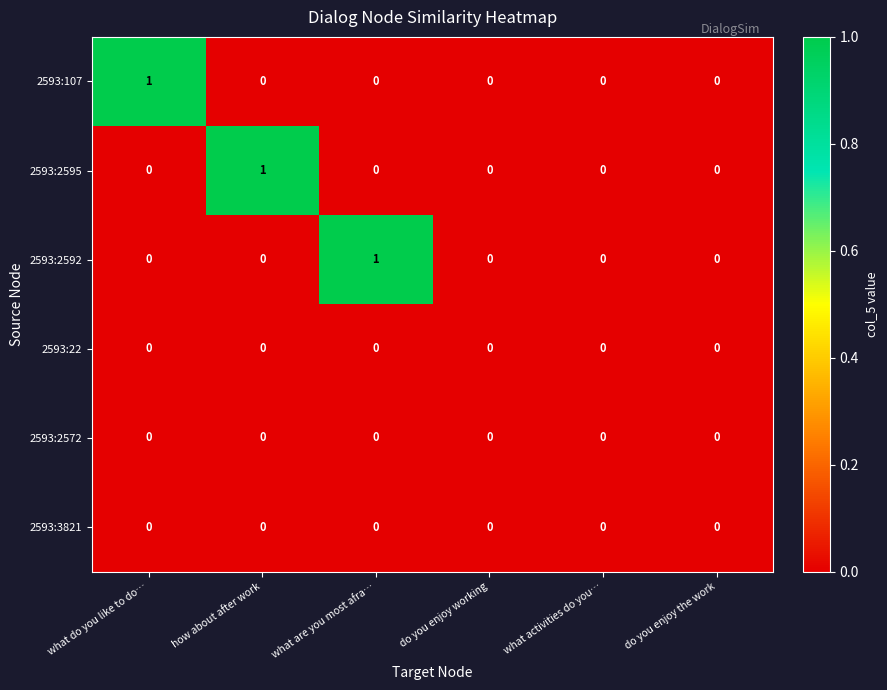

How many series are shown in this chart?

6